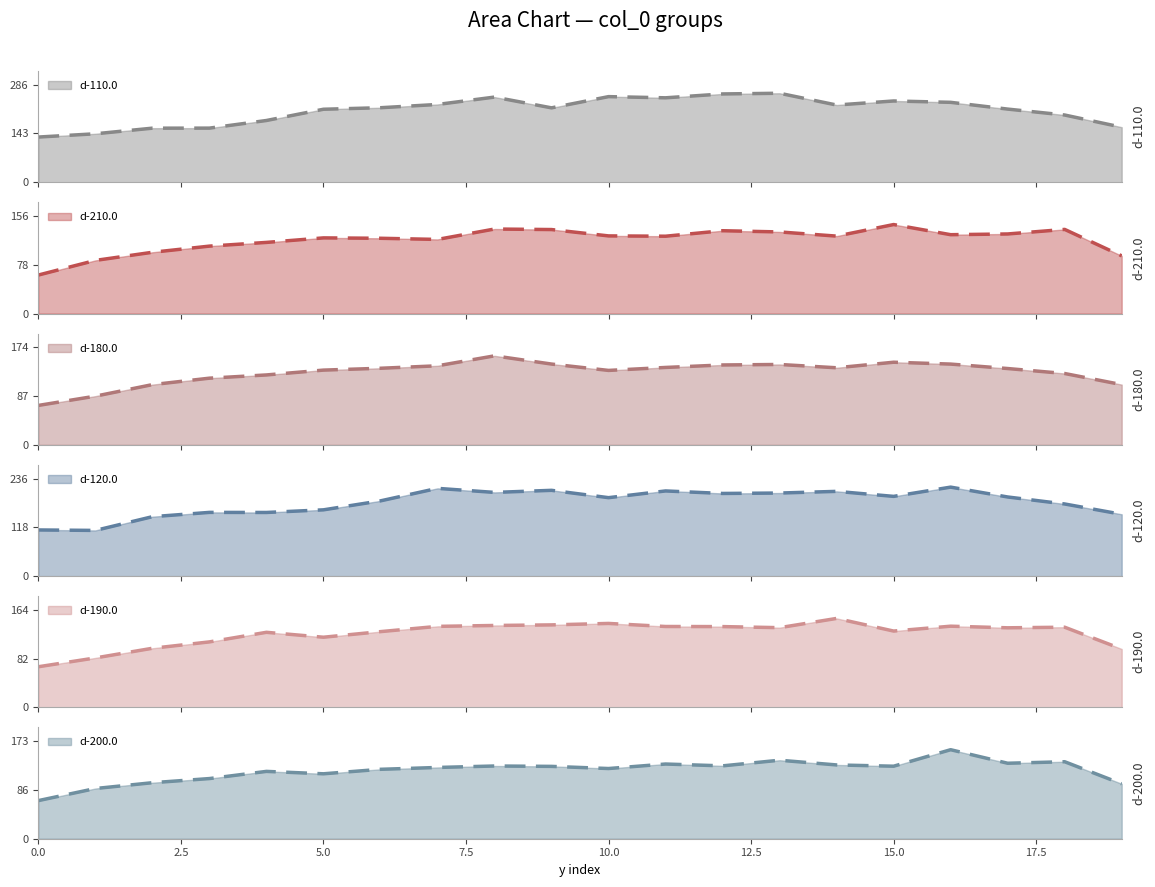

Which label corresponds to the largest value in the chart?

13